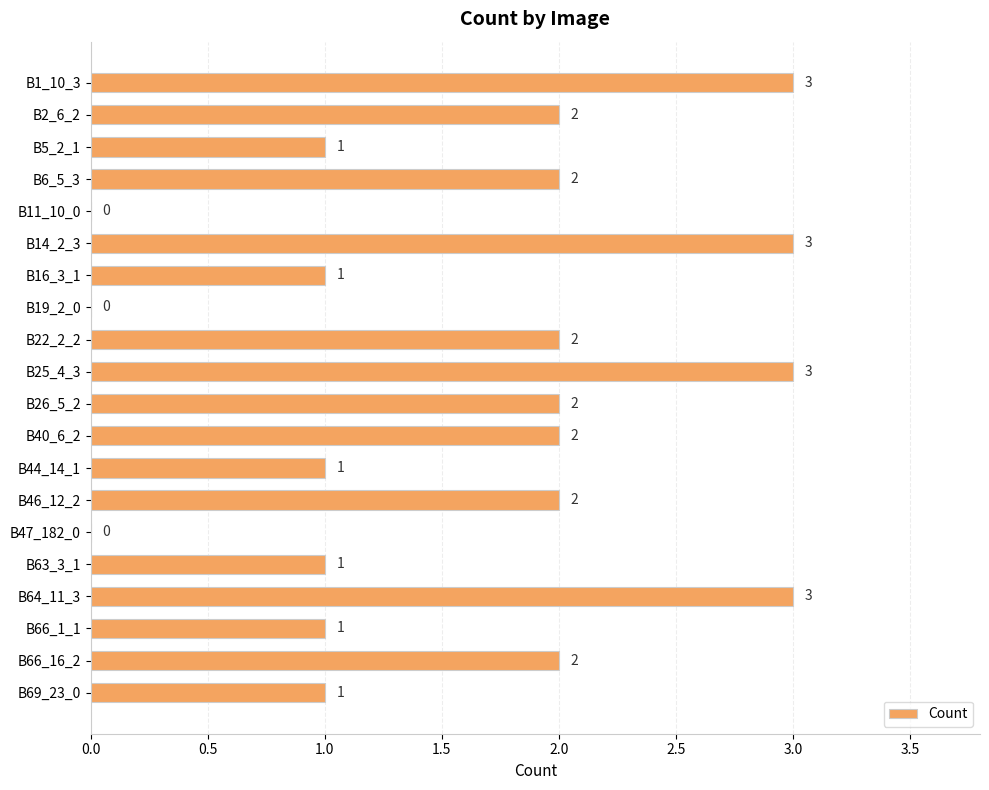

What is the sum of the values at B6_5_3 and B25_4_3?

5